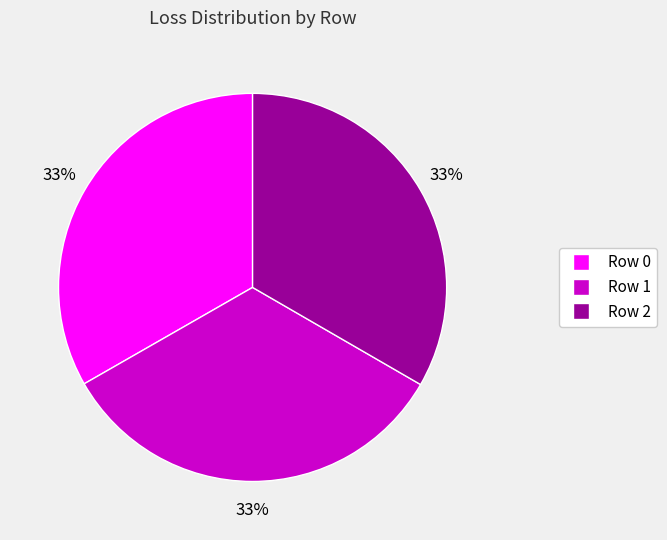

Is there any slice that represents more than half of the pie?

No